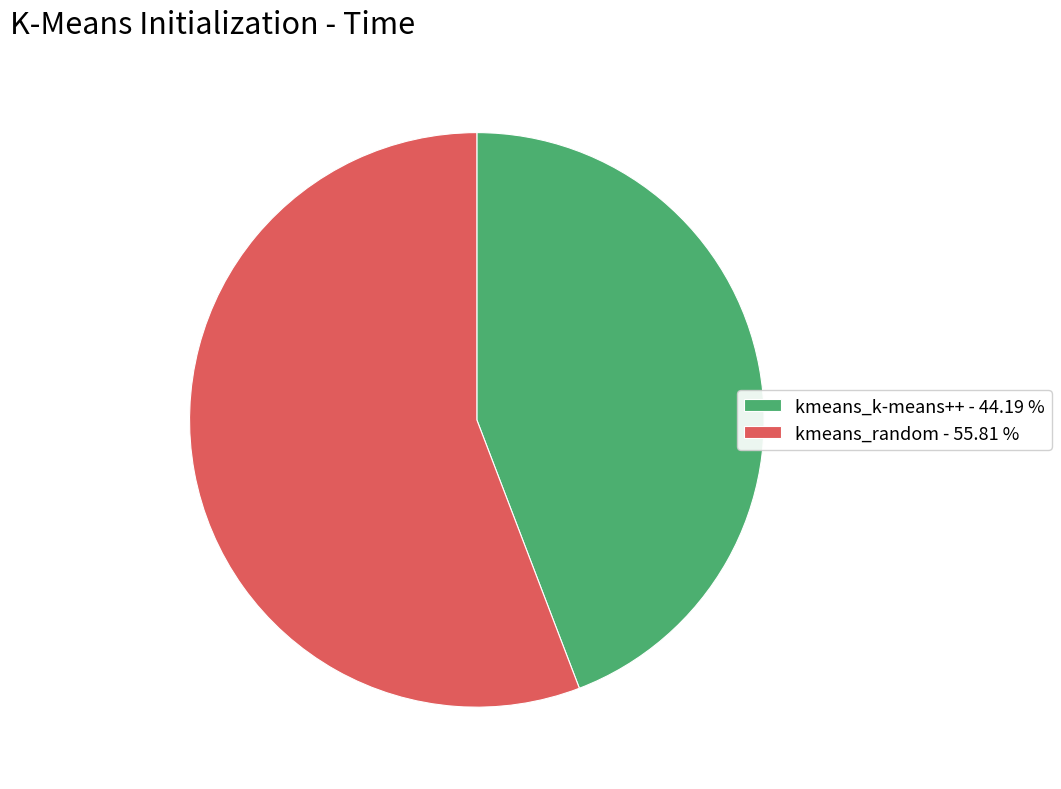

Does kmeans_random represent more than half of the total?

Yes